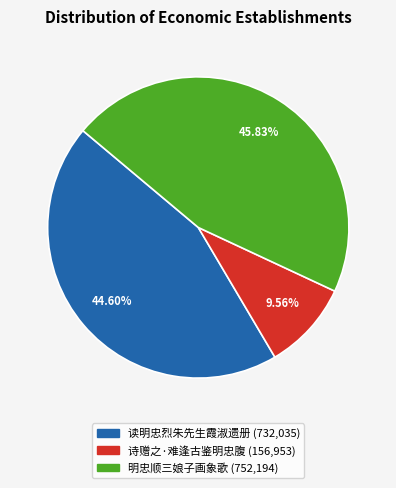

Combined, do 明忠顺三娘子画象歌 and 诗赠之·难逢古鉴明忠腹 account for over 50%?

Yes